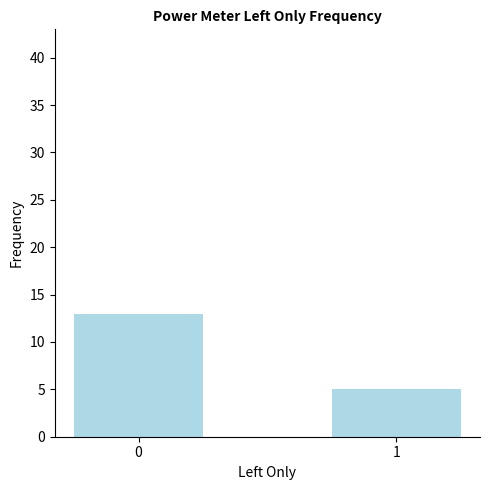

Reading left to right, what are all the values shown in this chart?

0=13	1=5